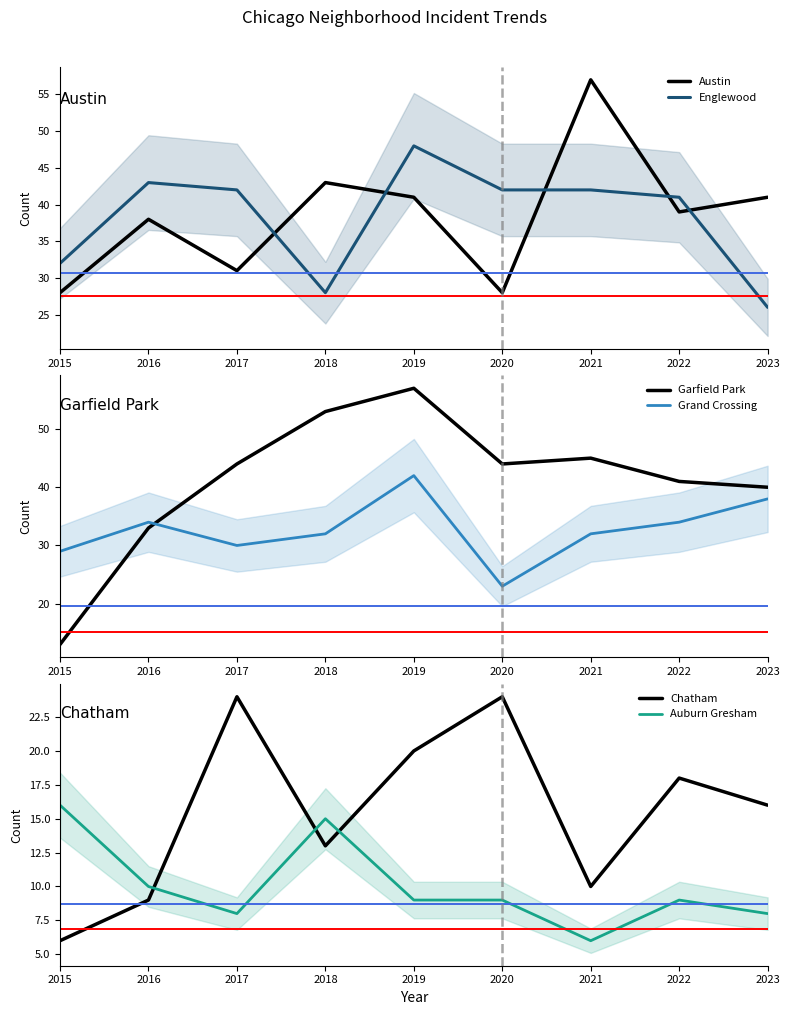

Reading right to left, extract all data points from this chart.

Austin: 41	39	57	28	41	43	31	38	28
Englewood: 26	41	42	42	48	28	42	43	32
Garfield Park: 40	41	45	44	57	53	44	33	13
Grand Crossing: 38	34	32	23	42	32	30	34	29
Chatham: 16	18	10	24	20	13	24	9	6
Auburn Gresham: 8	9	6	9	9	15	8	10	16